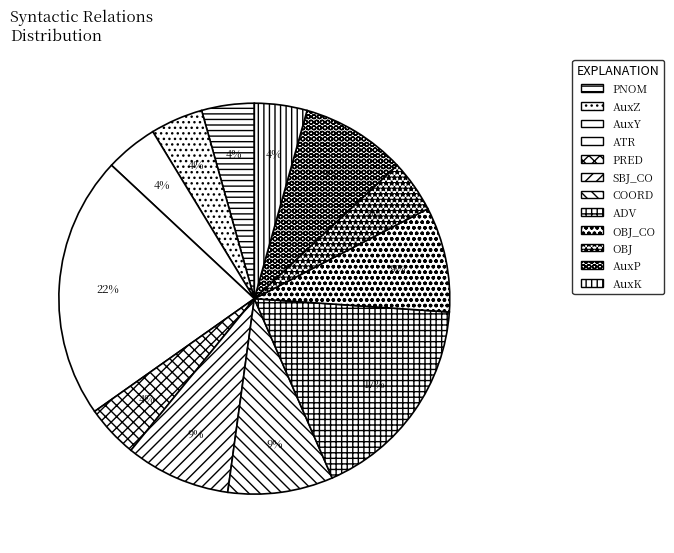

True or false: AuxP accounts for 1% of the total.

False